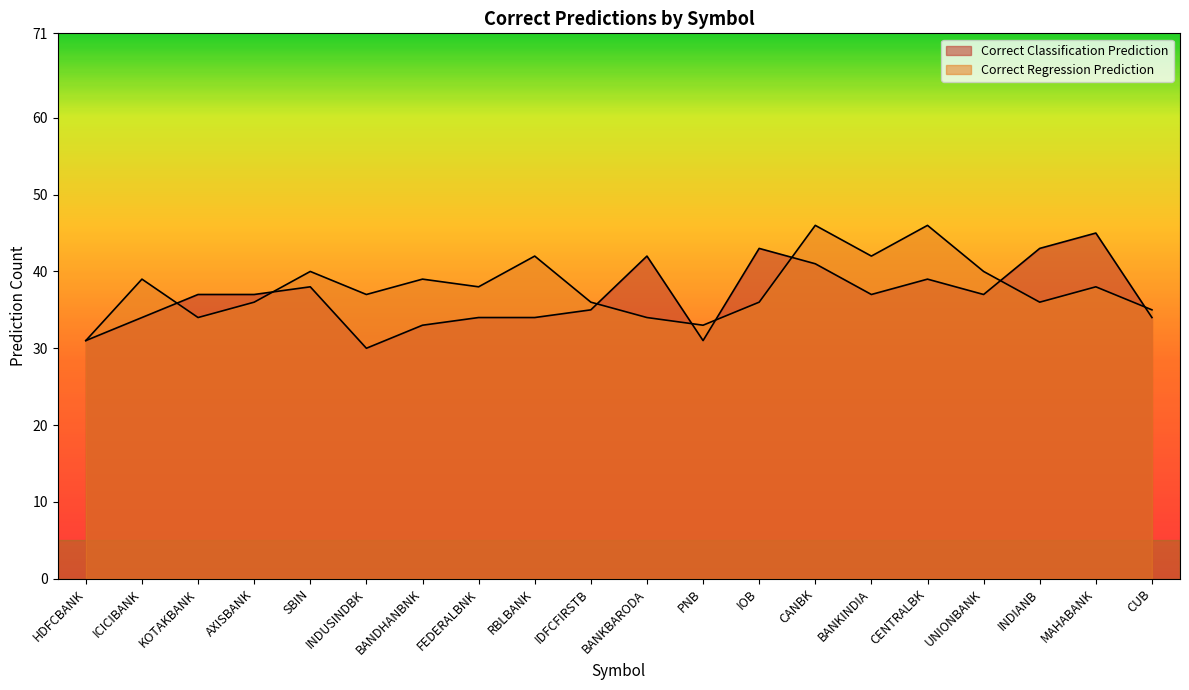

Does the chart display data point markers on the line(s)?

No